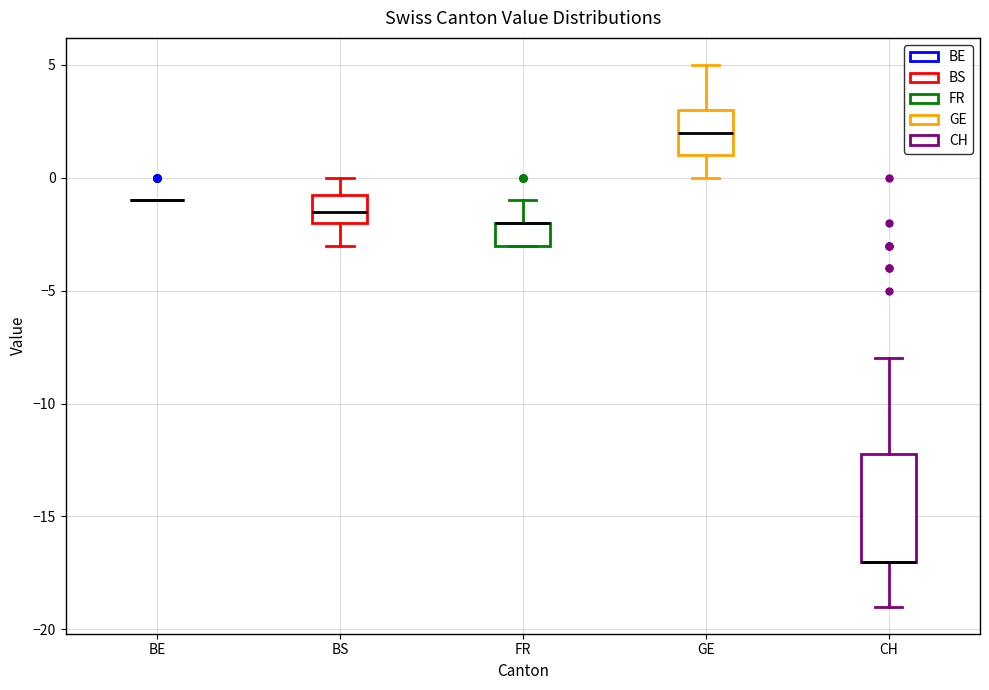

Comparing the boxes themselves (not the whiskers), which one is the tallest?

CH